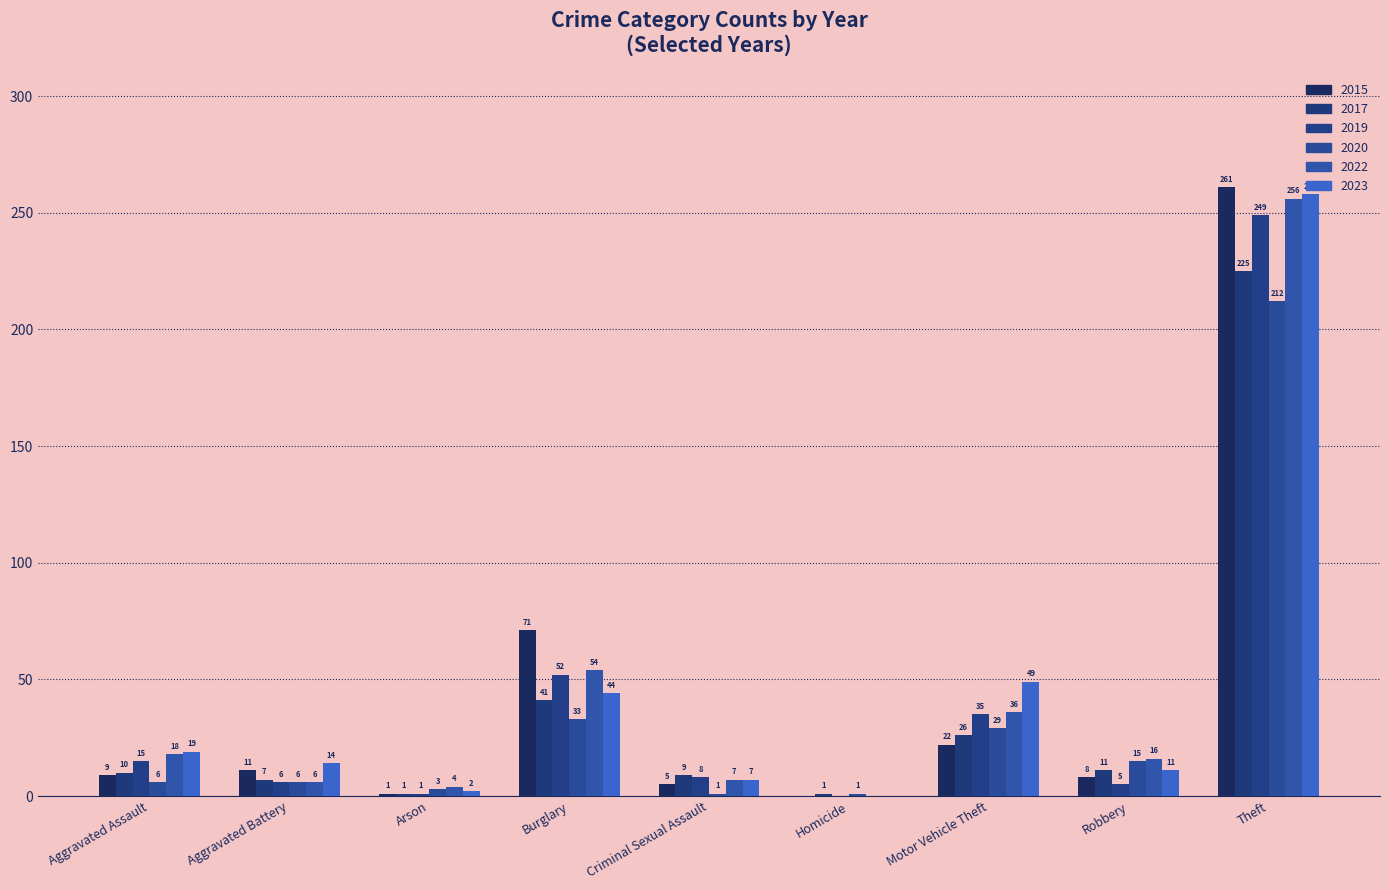

What is the approximate value of 2015 at Theft, to the nearest 5?

260